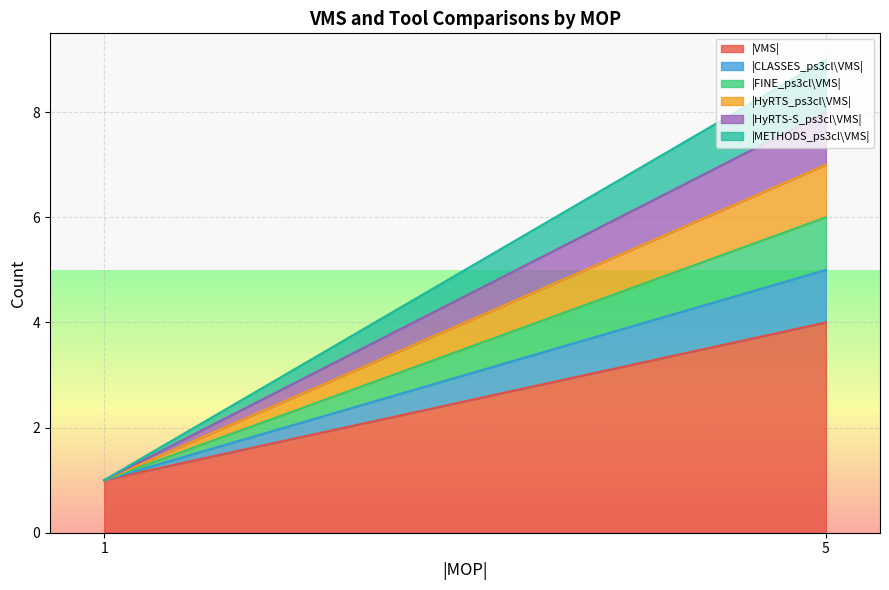

True or false: |CLASSES_ps3cl\VMS| and |METHODS_ps3cl\VMS| cross at least once.

False